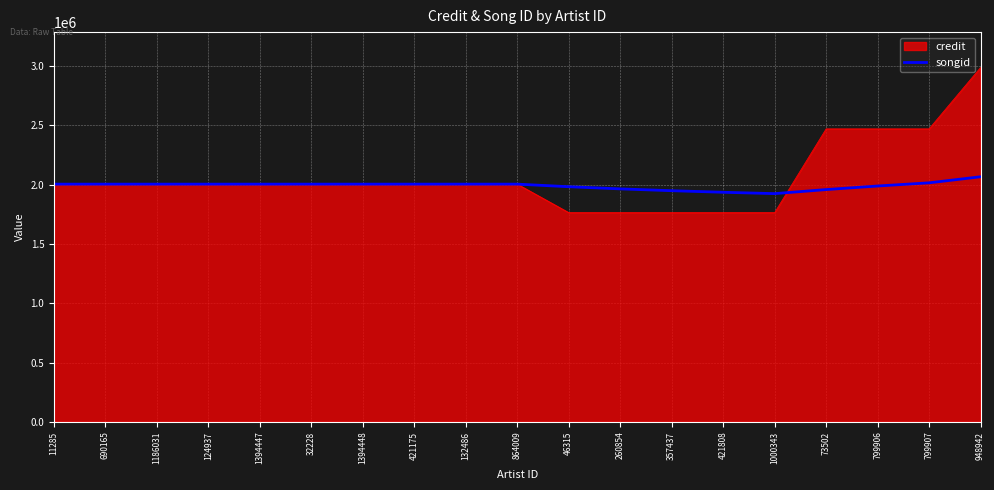

Which series has the largest range (max minus min)?

credit